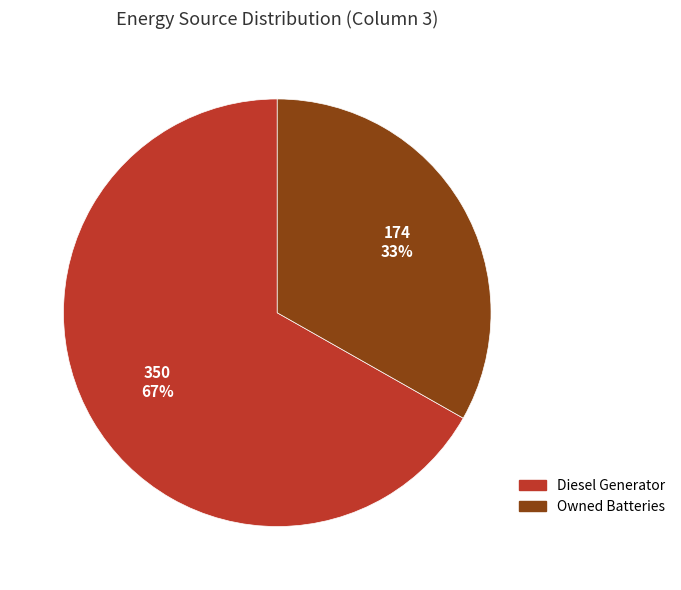

Which slice represents more than half of the pie?

Diesel Generator